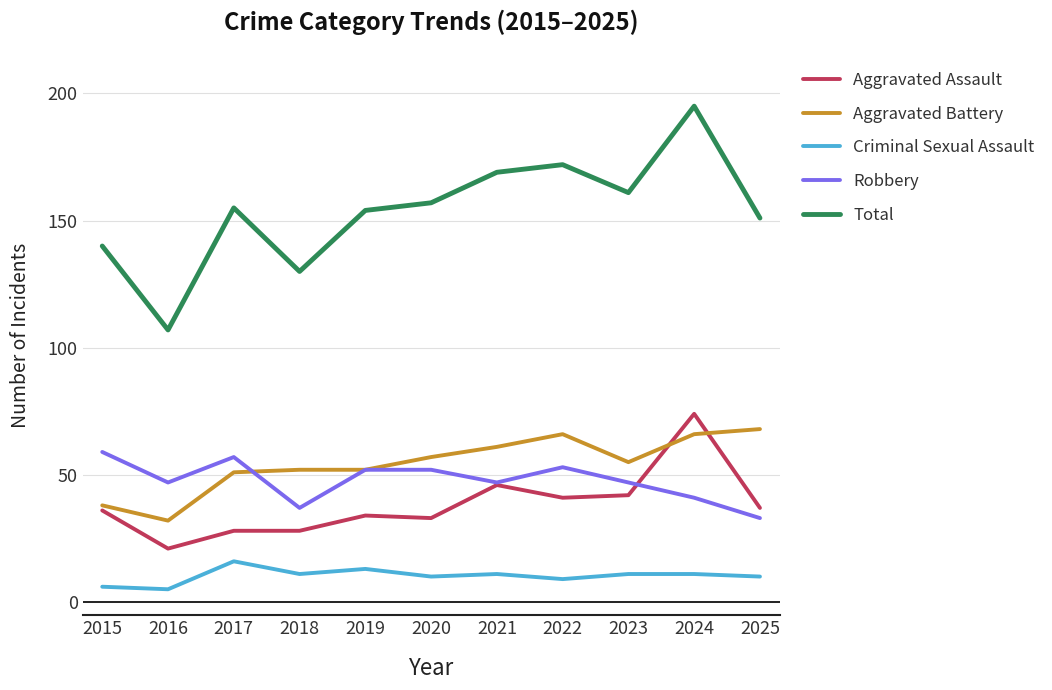

What value does the Robbery series have at 2023?

47